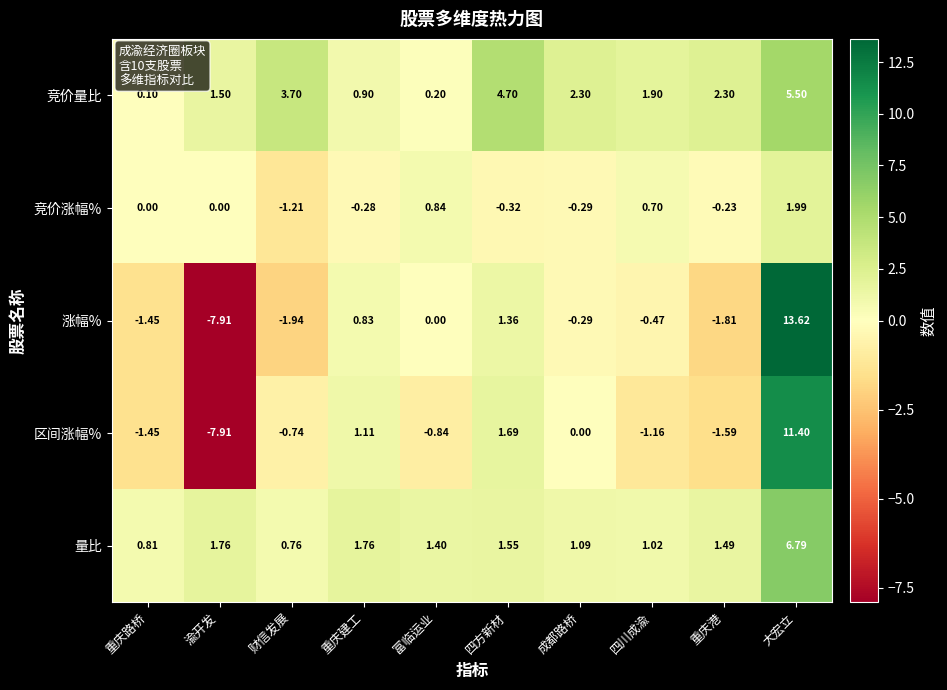

Which label corresponds to the largest value in the chart?

大宏立